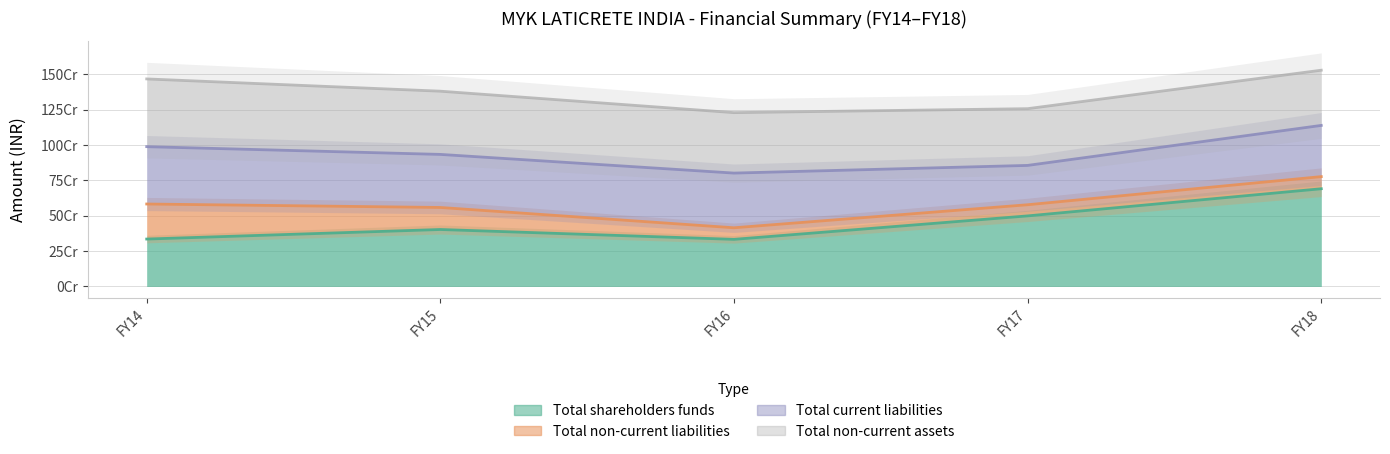

At how many categories does at least one series exceed 438492105?

5